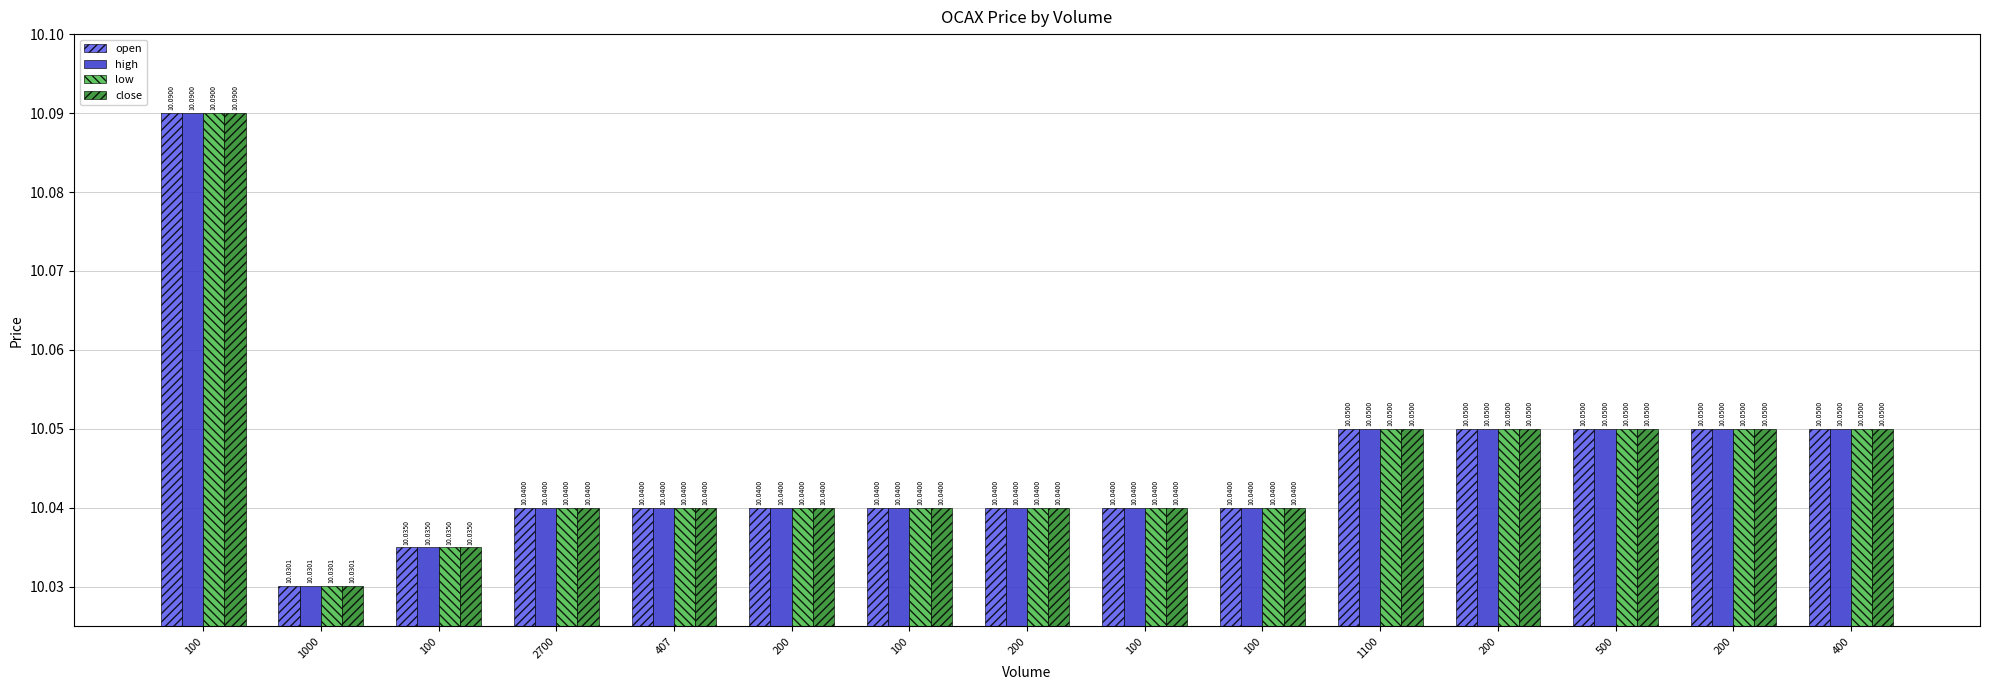

Where is high nearest to the value 10?

1000